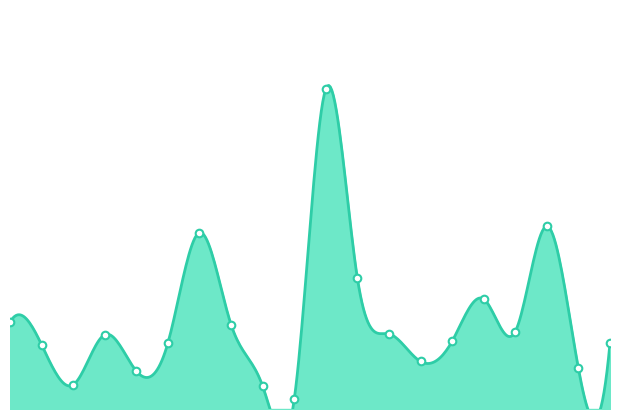

What is the change in value from 1 to 6?

+5.3